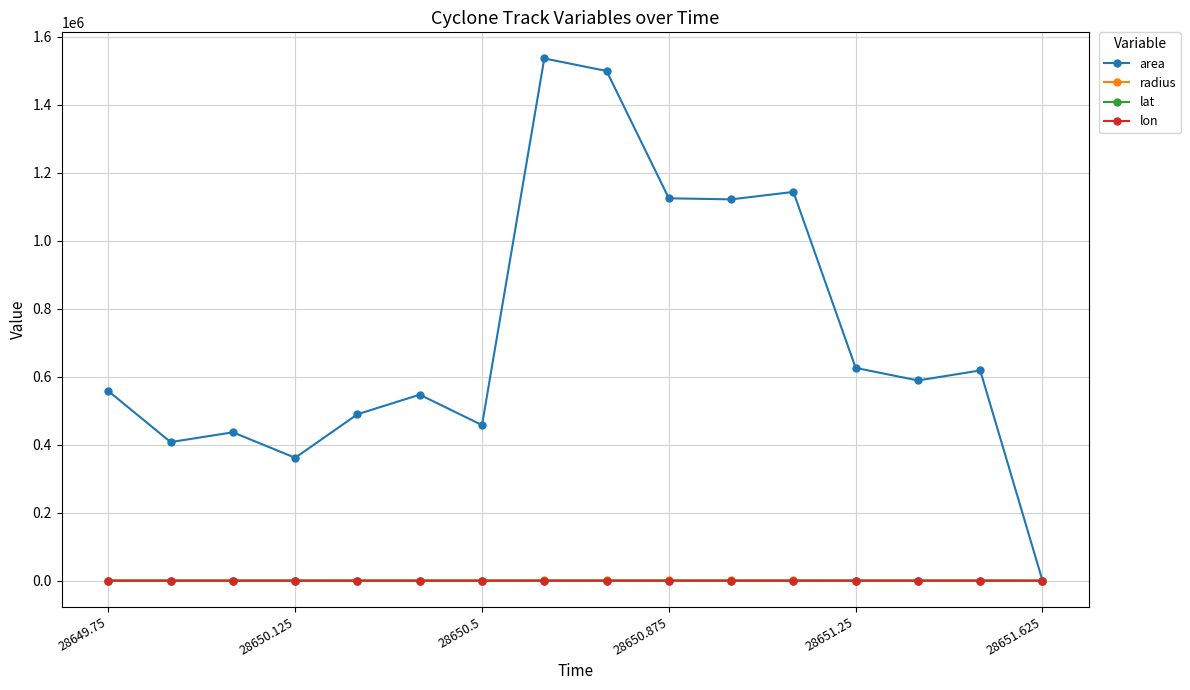

Which series has the widest spread of values?

area